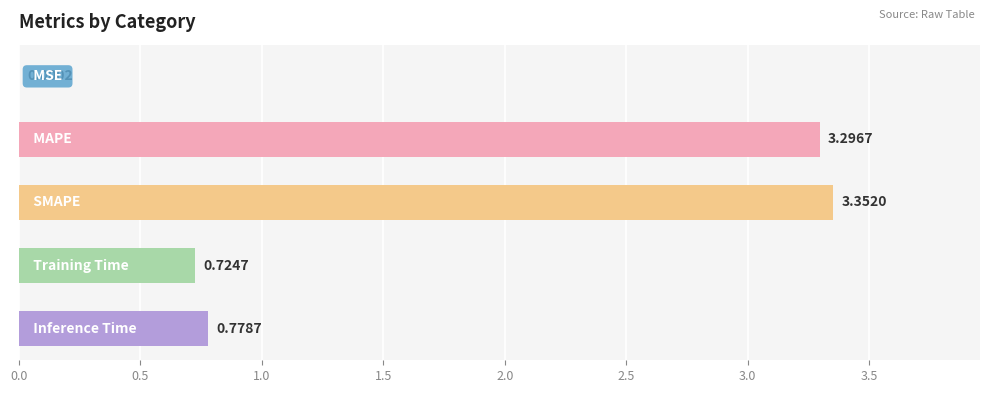

What is the sum of all values?

8.2